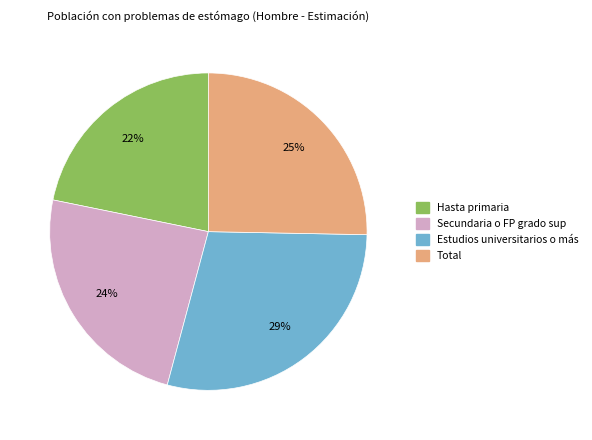

Combined, do Total and Hasta primaria account for over 50%?

No